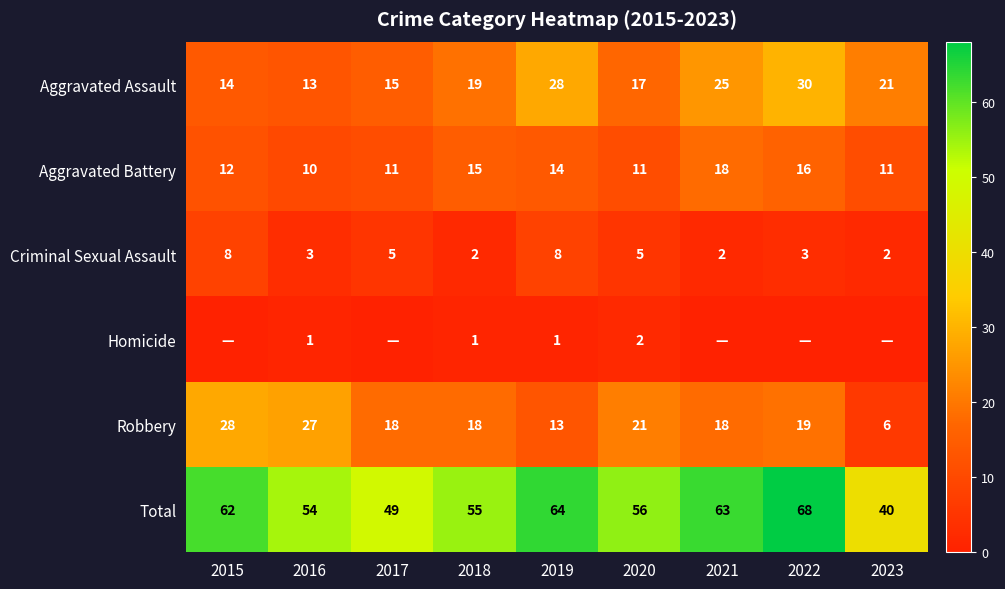

At which label is Total closest to 54?

2016